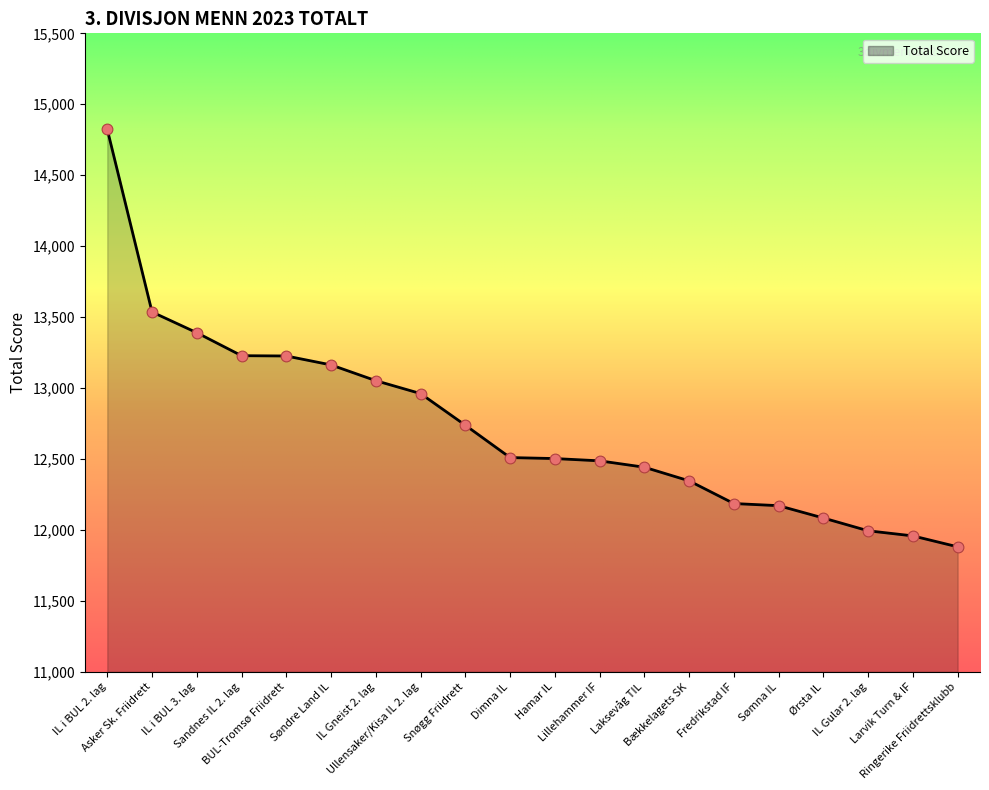

Which has a higher value, Asker Sk. Friidrett or Ullensaker/Kisa IL 2. lag?

Asker Sk. Friidrett